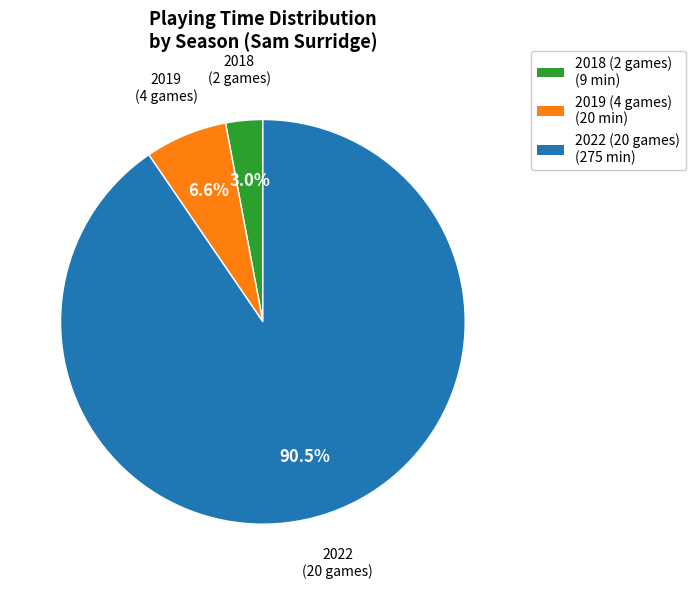

What percentage do 2019 (4 games) and 2022 (20 games) together represent?

97.0%